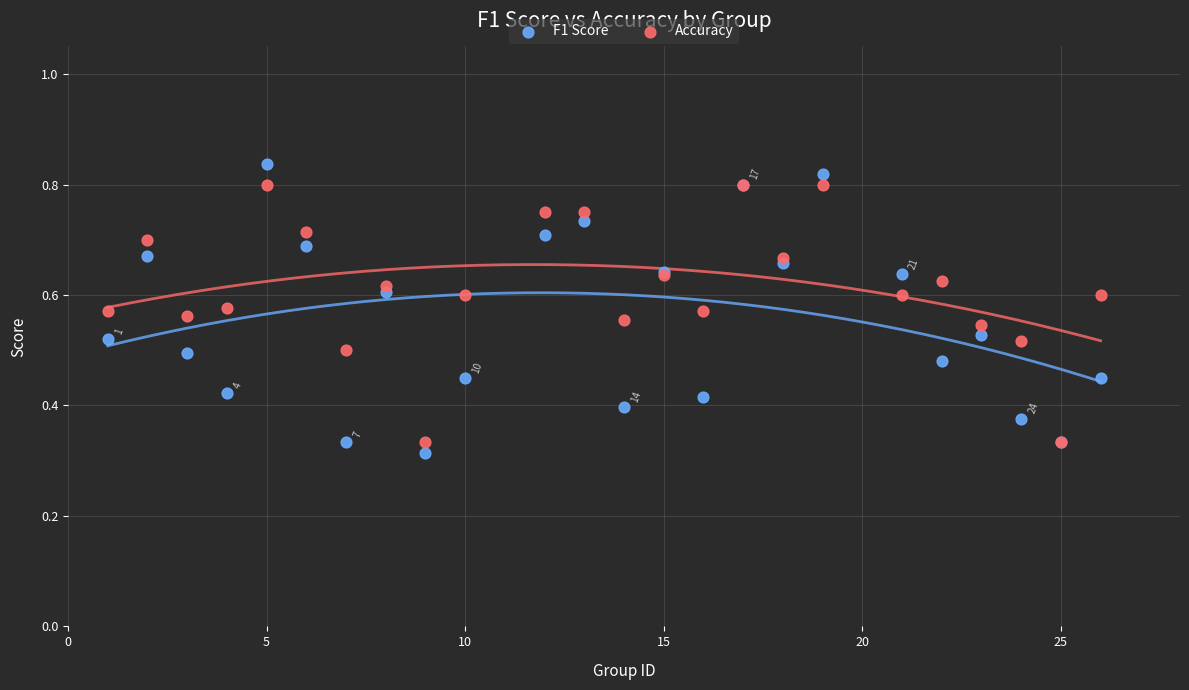

Which series has the largest Y range (max minus min)?

F1 Score